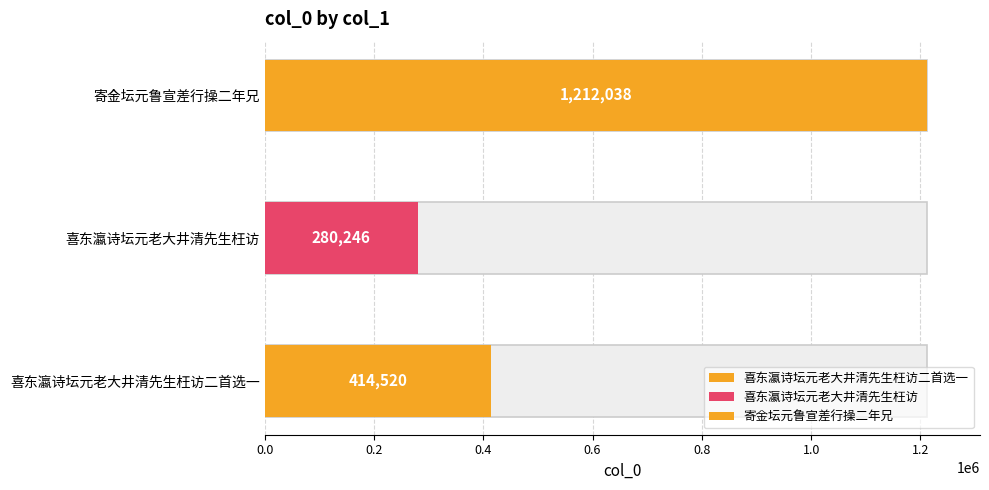

How many values are between 280246 and 1212038?

3